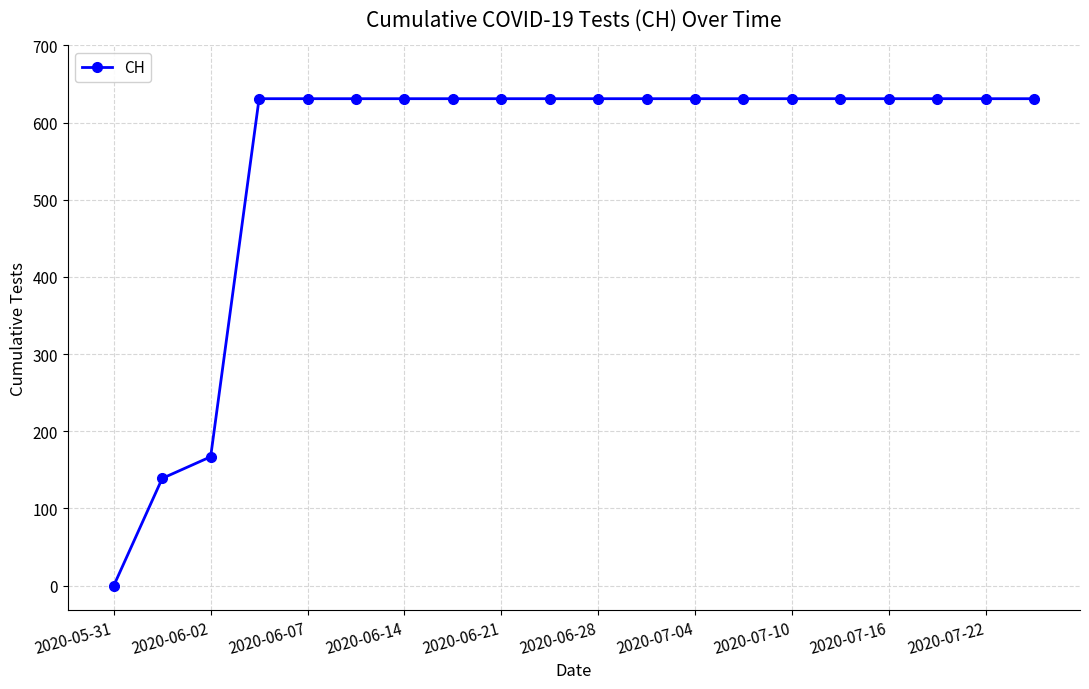

What is the sum of all values?

11033